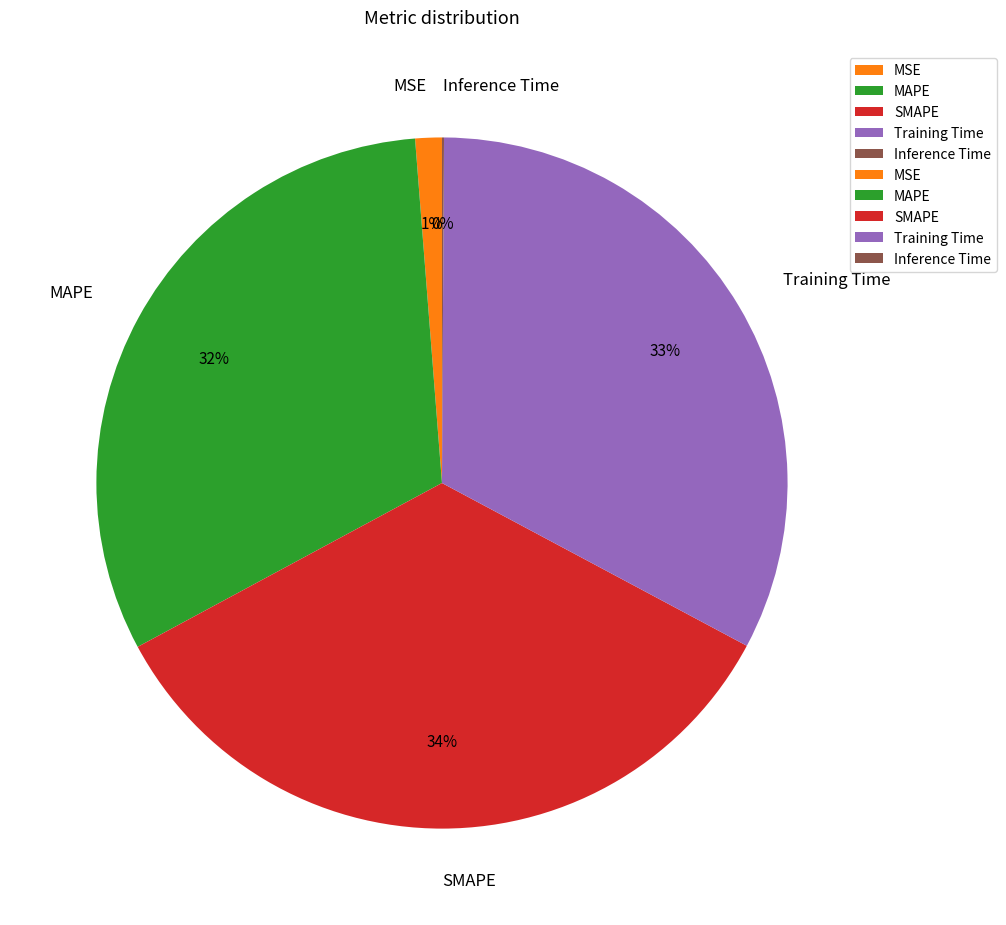

Which category has the biggest portion of the pie?

SMAPE